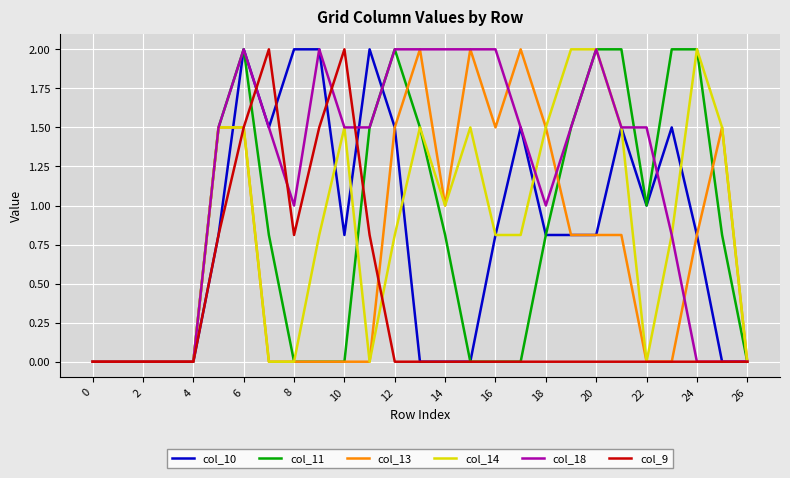

Which series has the largest total across all categories?

col_18